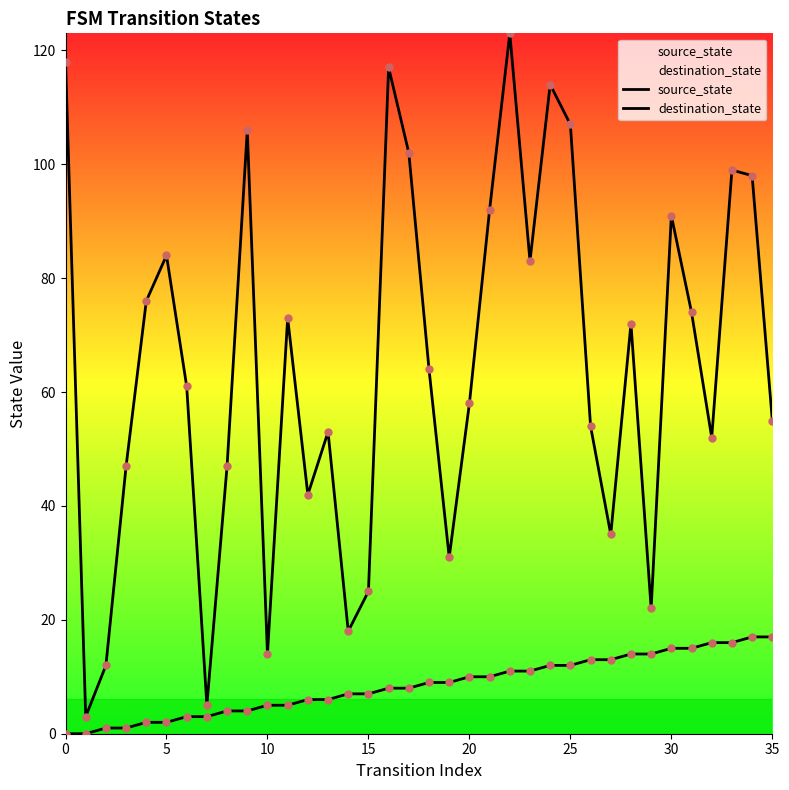

At which category is the sum across all series the highest?

22